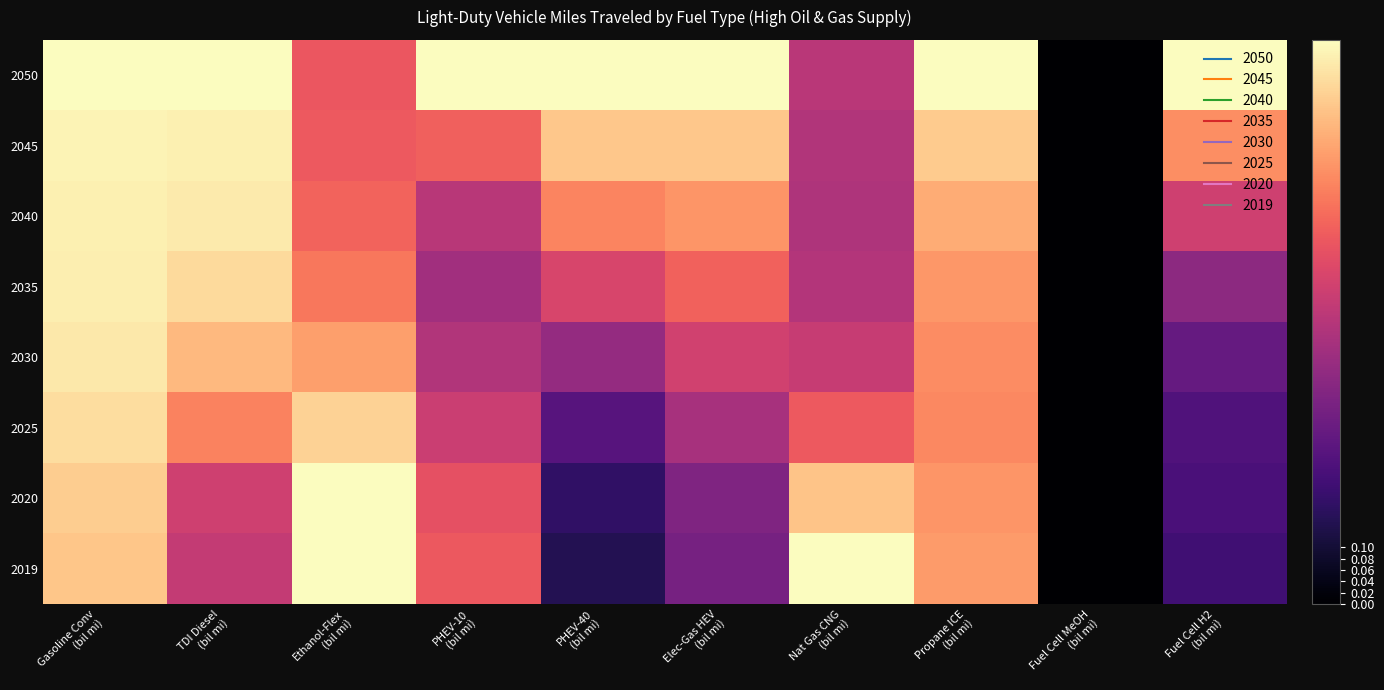

Count the number of data series in this chart.

8